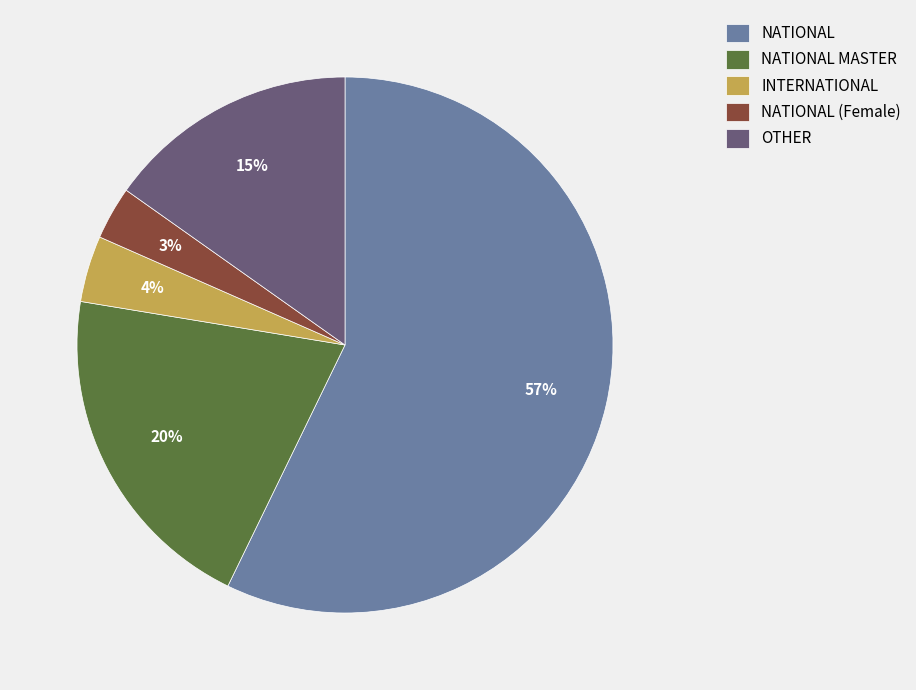

Count the number of slices in the pie.

5